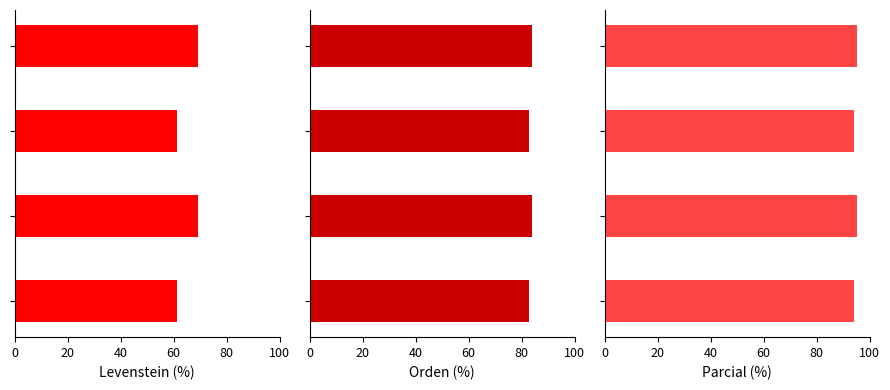

Between 0 and 60, which series saw the biggest shift?

Levenstein